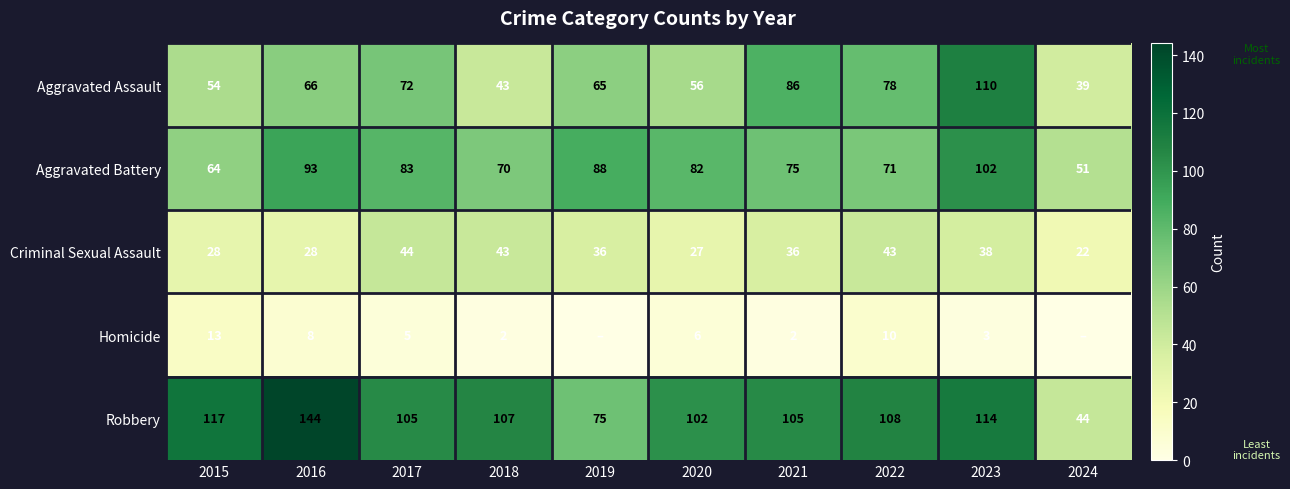

What is the difference between the highest and lowest values at 2023?

111